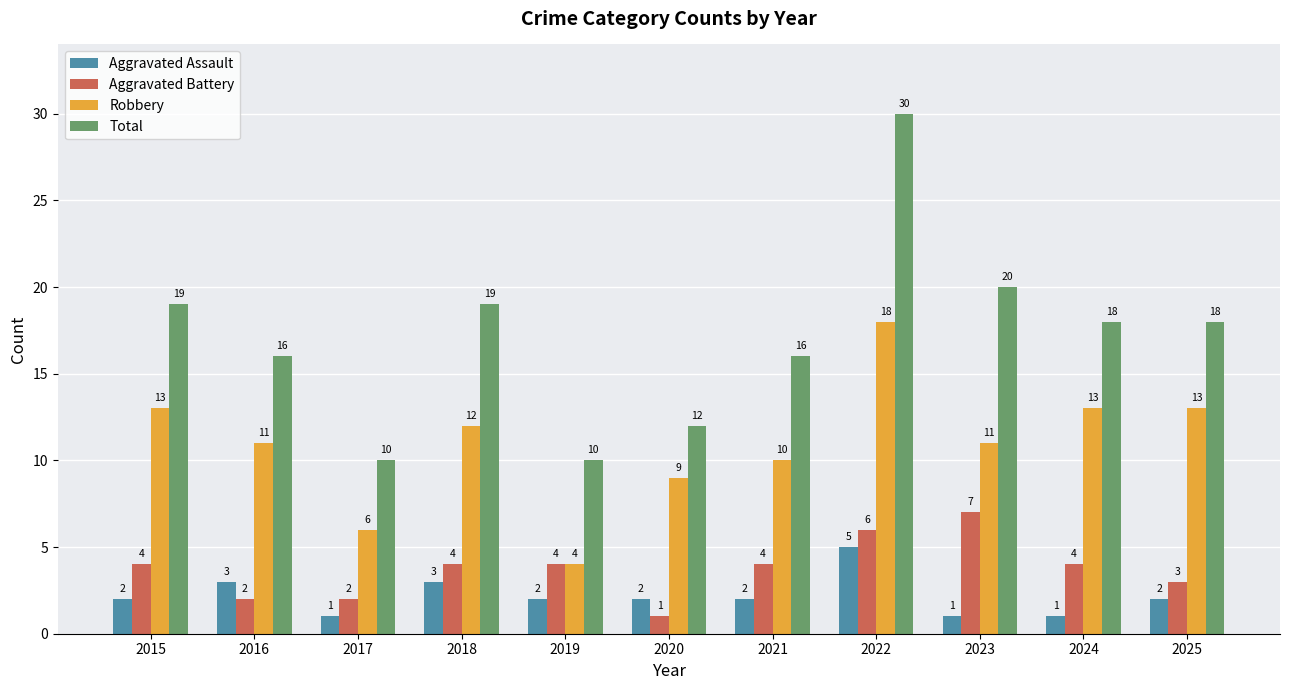

Which series has the largest range (max minus min)?

Total